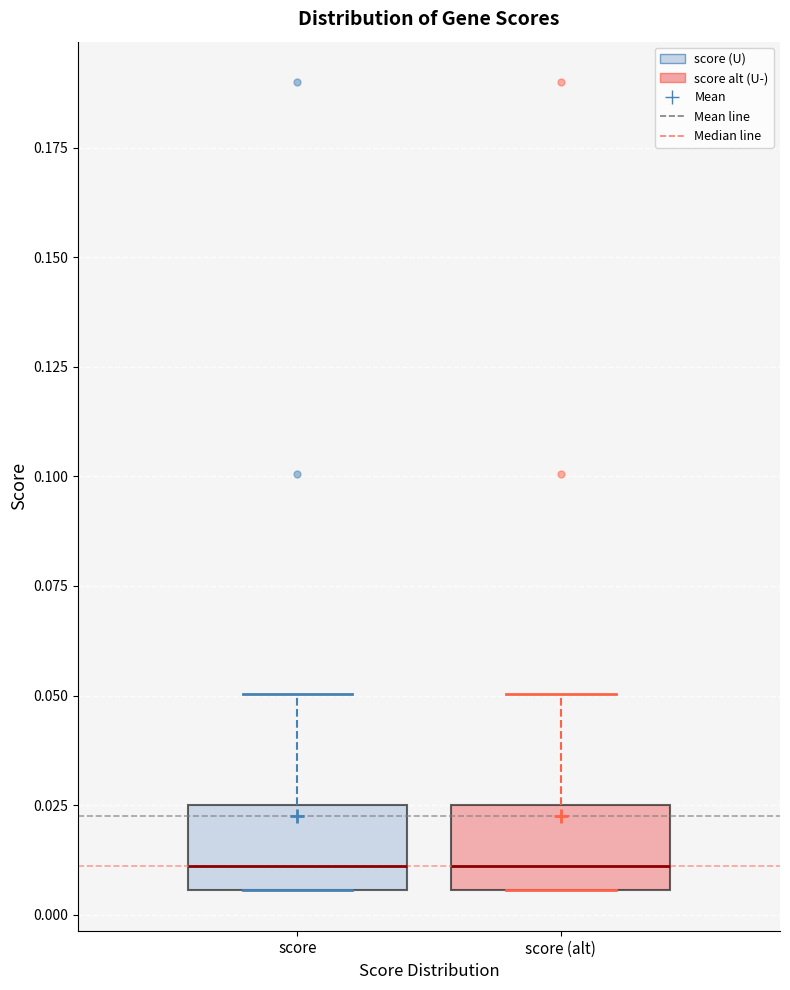

Where does the upper whisker of the box for score (alt) end on the y-axis? The values are not printed on the chart, so give them approximately, as read against the axis.

0.050